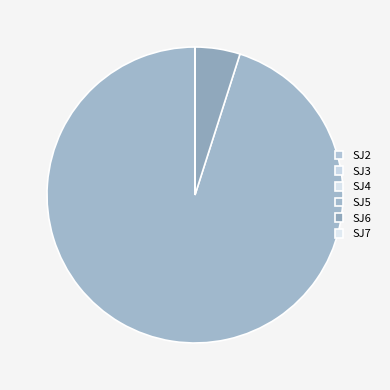

To the nearest percent, what percentage of the pie is SJ5?

95%